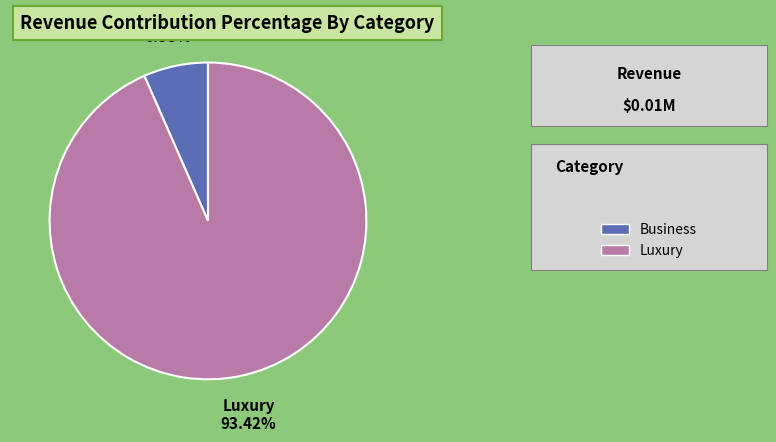

Which slice is the smallest?

Business